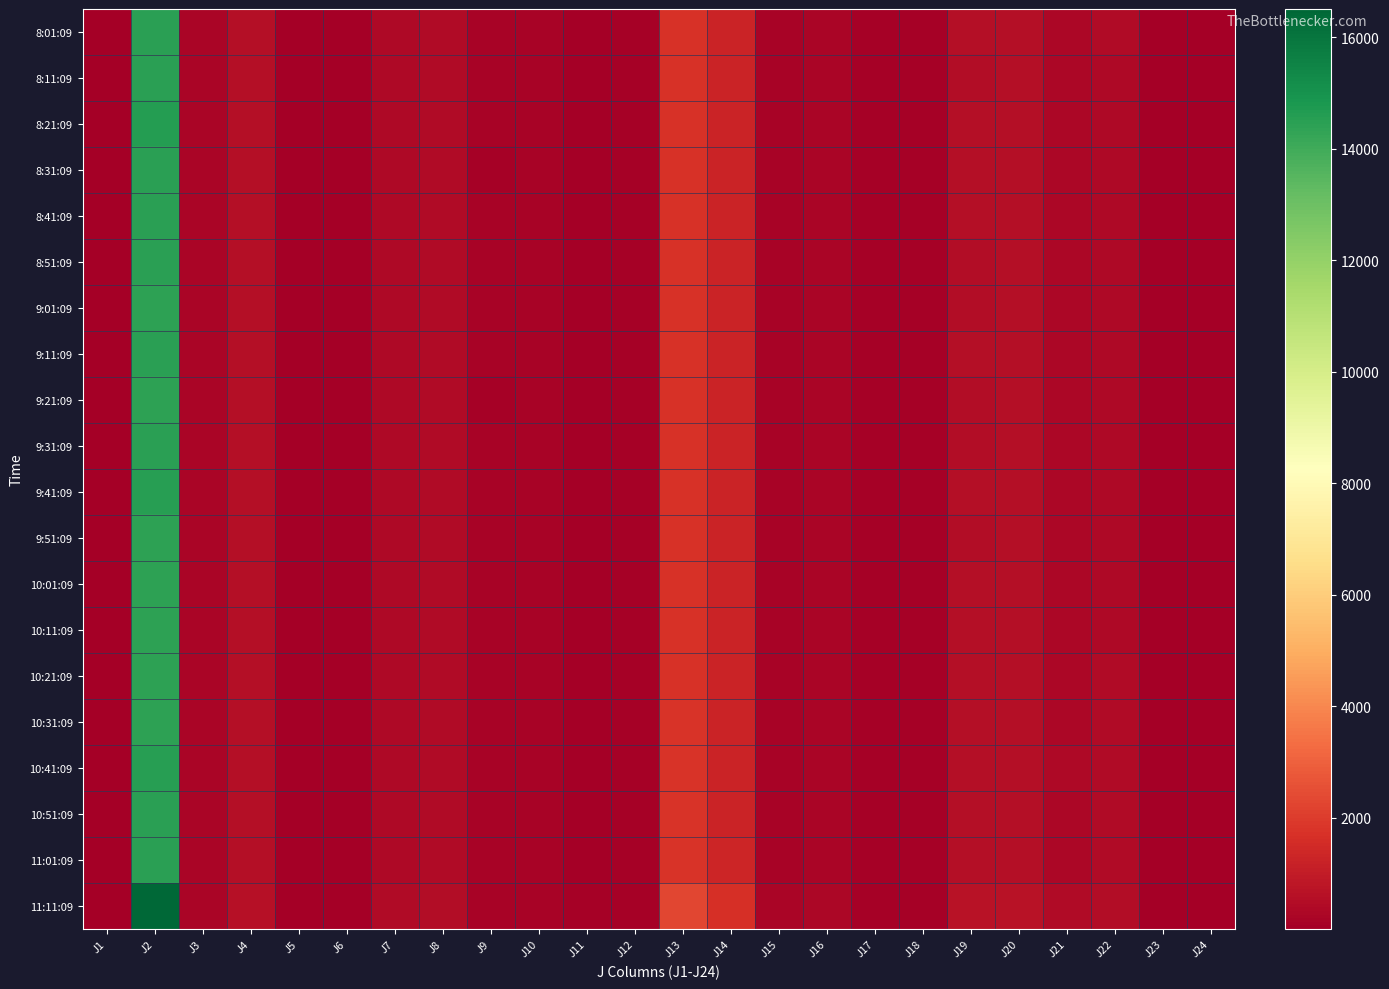

Which label corresponds to the largest value in the chart?

J2